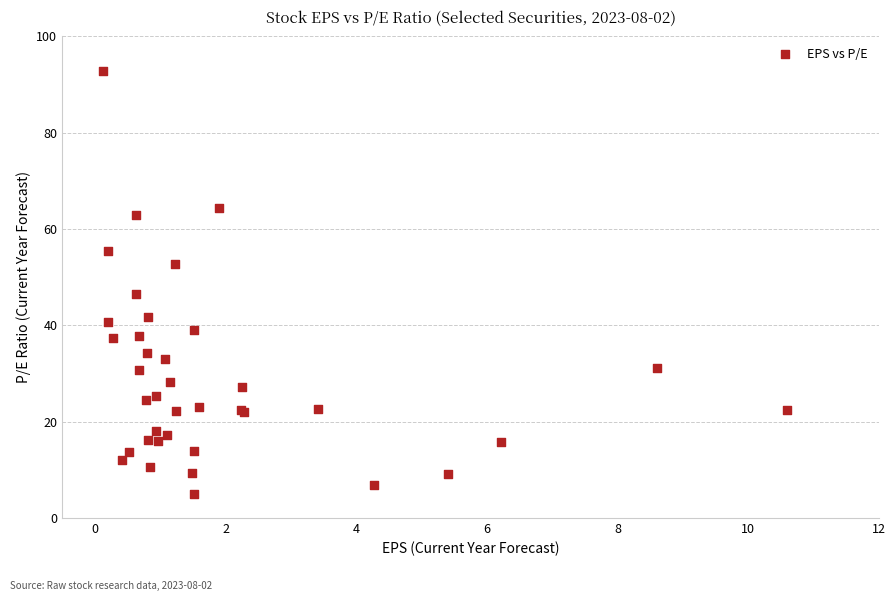

What Y value in the scatter plot is closest to 48?

46.4